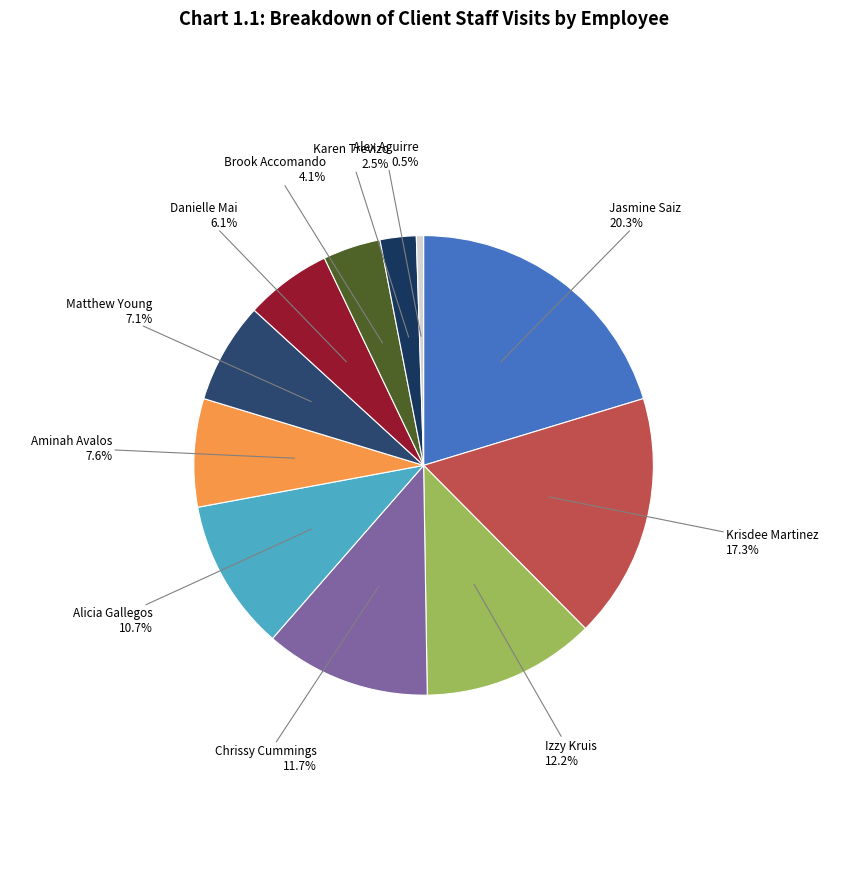

What percentage do Matthew Young and Alicia Gallegos together represent?

17.8%